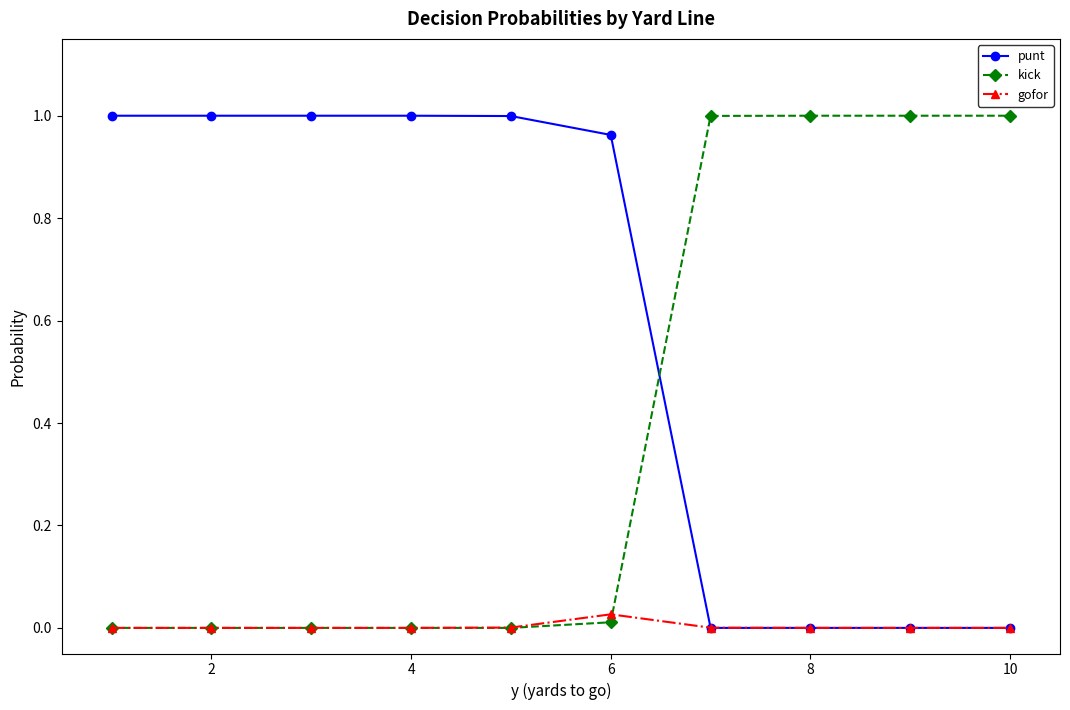

True or false: punt and kick intersect in this chart.

True